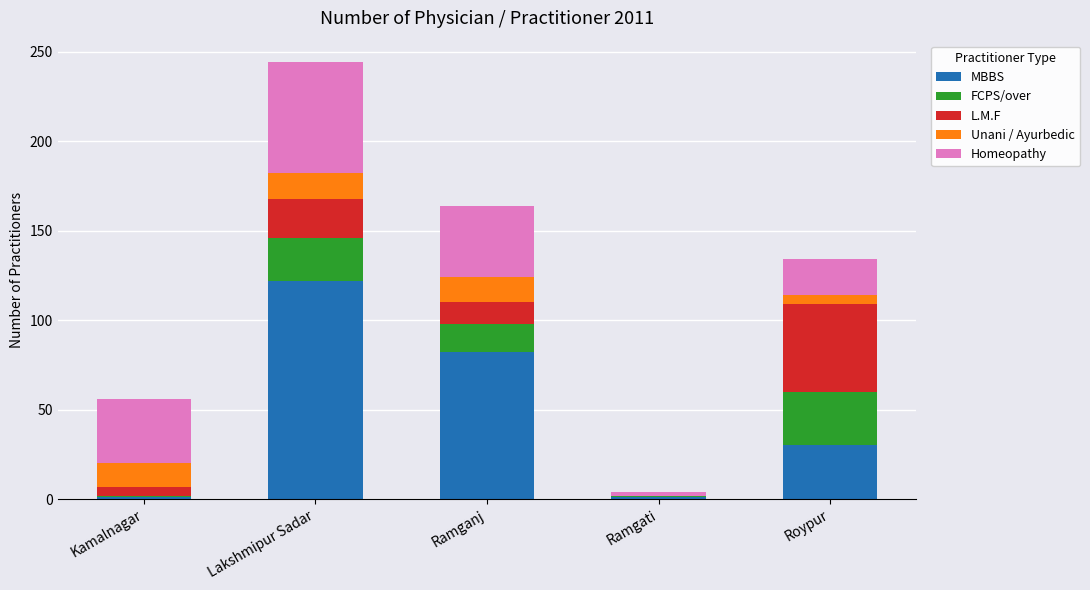

Reading left to right, what are the values for MBBS?

Kamalnagar=1	Lakshmipur Sadar=122	Ramganj=82	Ramgati=1	Roypur=30